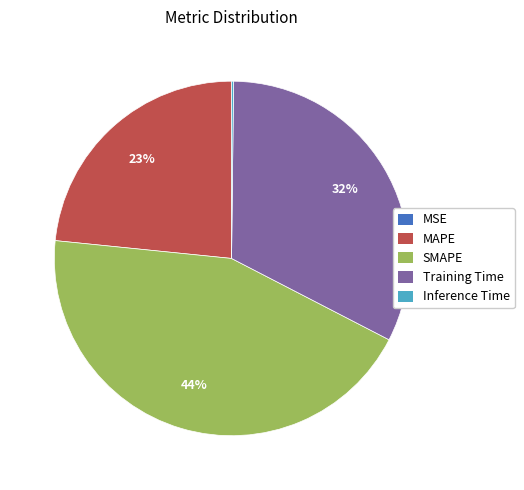

To the nearest percent, what is the average slice percentage?

20%